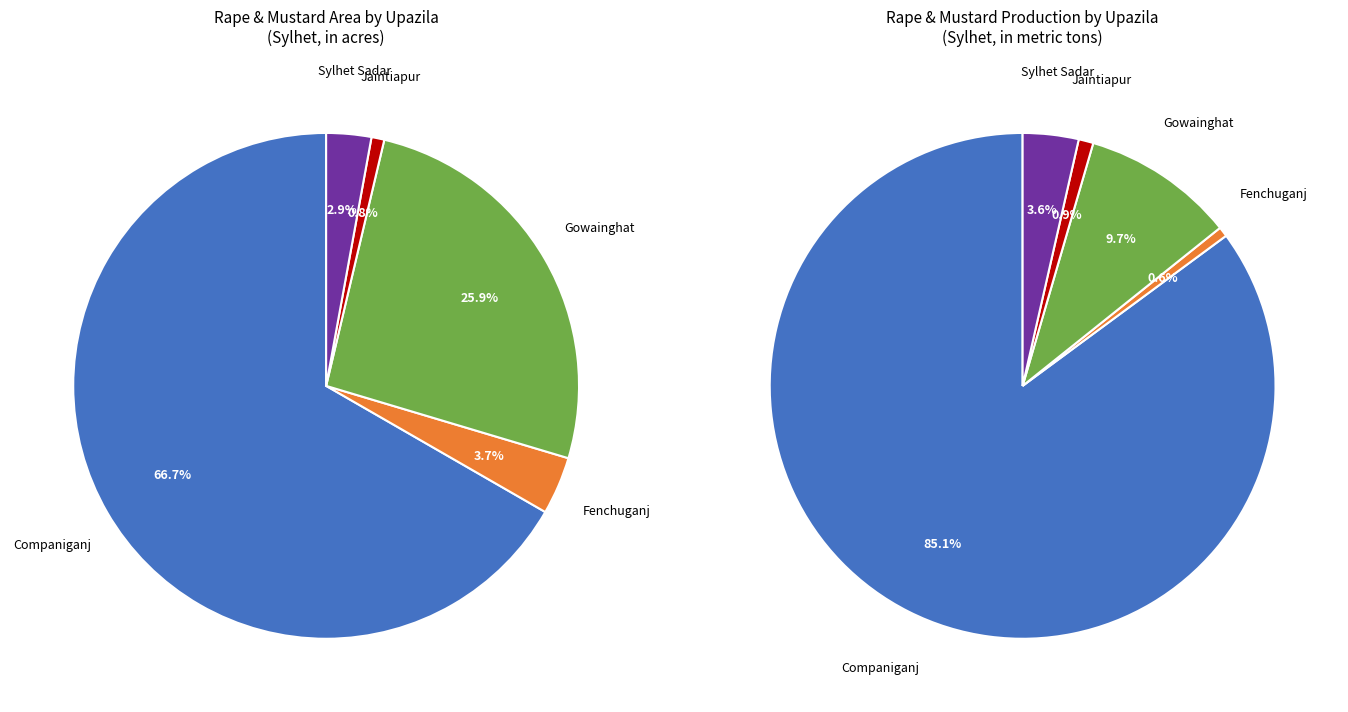

Which series has the widest spread of values?

Rape mustard Area